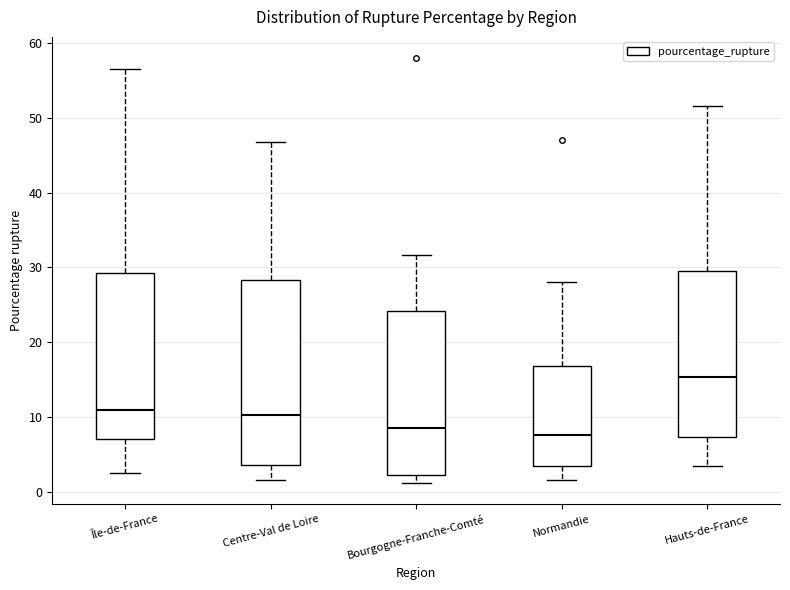

Which box's median line is the highest?

Hauts-de-France